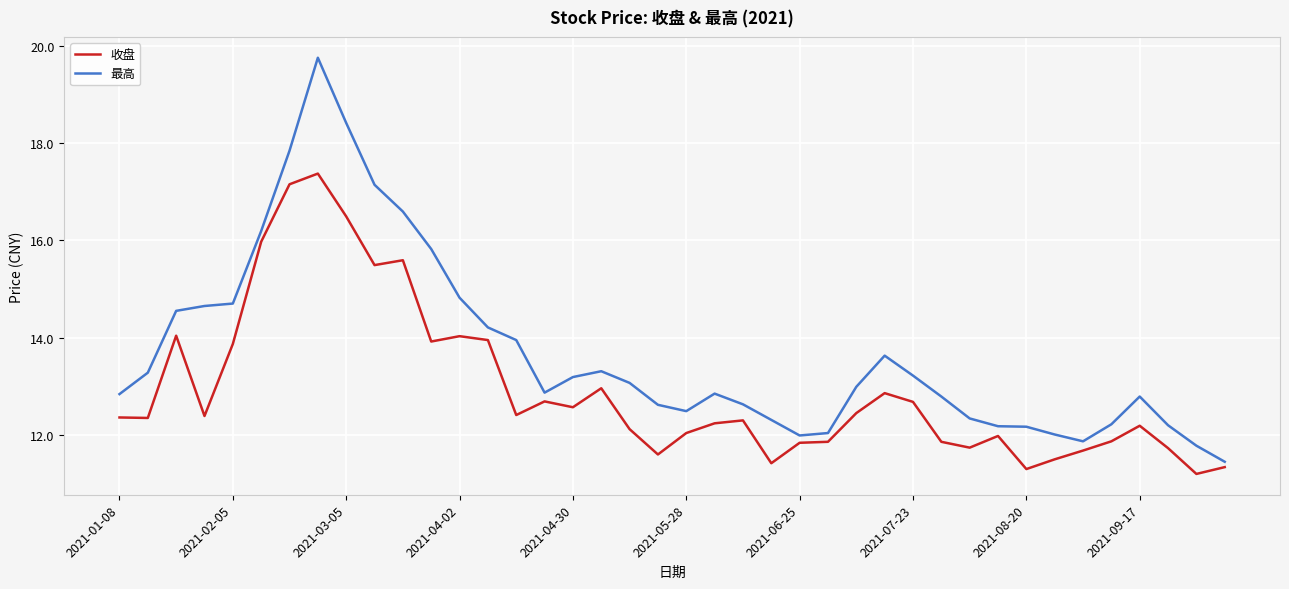

At how many categories does at least one series exceed 15?

7